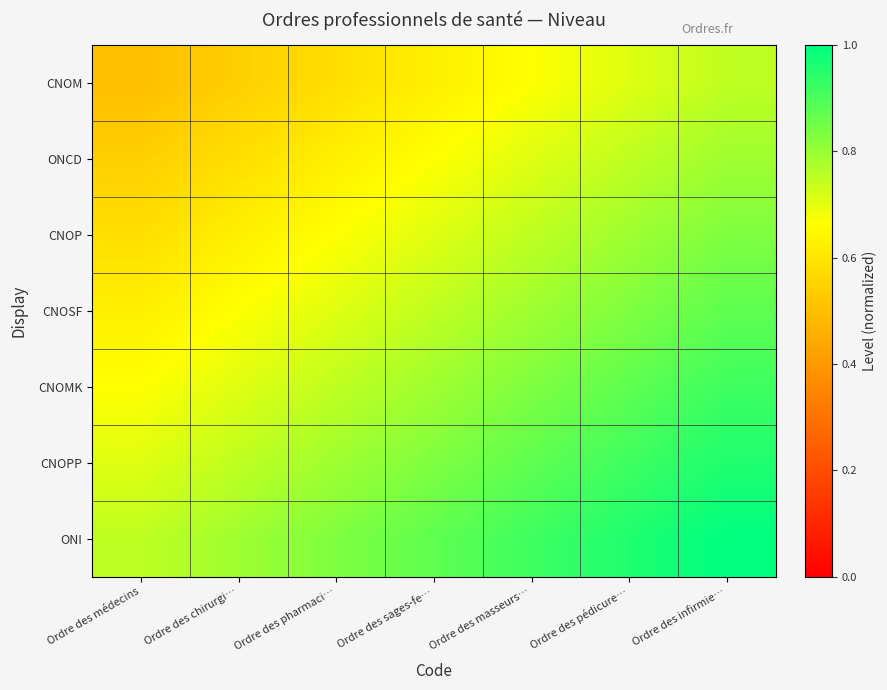

Reading right to left, what are all the values shown in this chart?

CNOM: Ordre des infirmie…=0.8	Ordre des pédicure…=0.7	Ordre des masseurs…=0.7	Ordre des sages-fe…=0.6	Ordre des pharmaci…=0.6	Ordre des chirurgi…=0.5	Ordre des médecins=0.5
ONCD: Ordre des infirmie…=0.8	Ordre des pédicure…=0.8	Ordre des masseurs…=0.7	Ordre des sages-fe…=0.7	Ordre des pharmaci…=0.6	Ordre des chirurgi…=0.6	Ordre des médecins=0.5
CNOP: Ordre des infirmie…=0.8	Ordre des pédicure…=0.8	Ordre des masseurs…=0.8	Ordre des sages-fe…=0.7	Ordre des pharmaci…=0.7	Ordre des chirurgi…=0.6	Ordre des médecins=0.6
CNOSF: Ordre des infirmie…=0.9	Ordre des pédicure…=0.8	Ordre des masseurs…=0.8	Ordre des sages-fe…=0.8	Ordre des pharmaci…=0.7	Ordre des chirurgi…=0.7	Ordre des médecins=0.6
CNOMK: Ordre des infirmie…=0.9	Ordre des pédicure…=0.9	Ordre des masseurs…=0.8	Ordre des sages-fe…=0.8	Ordre des pharmaci…=0.8	Ordre des chirurgi…=0.7	Ordre des médecins=0.7
CNOPP: Ordre des infirmie…=1.0	Ordre des pédicure…=0.9	Ordre des masseurs…=0.9	Ordre des sages-fe…=0.8	Ordre des pharmaci…=0.8	Ordre des chirurgi…=0.8	Ordre des médecins=0.7
ONI: Ordre des infirmie…=1.0	Ordre des pédicure…=1.0	Ordre des masseurs…=0.9	Ordre des sages-fe…=0.9	Ordre des pharmaci…=0.8	Ordre des chirurgi…=0.8	Ordre des médecins=0.8